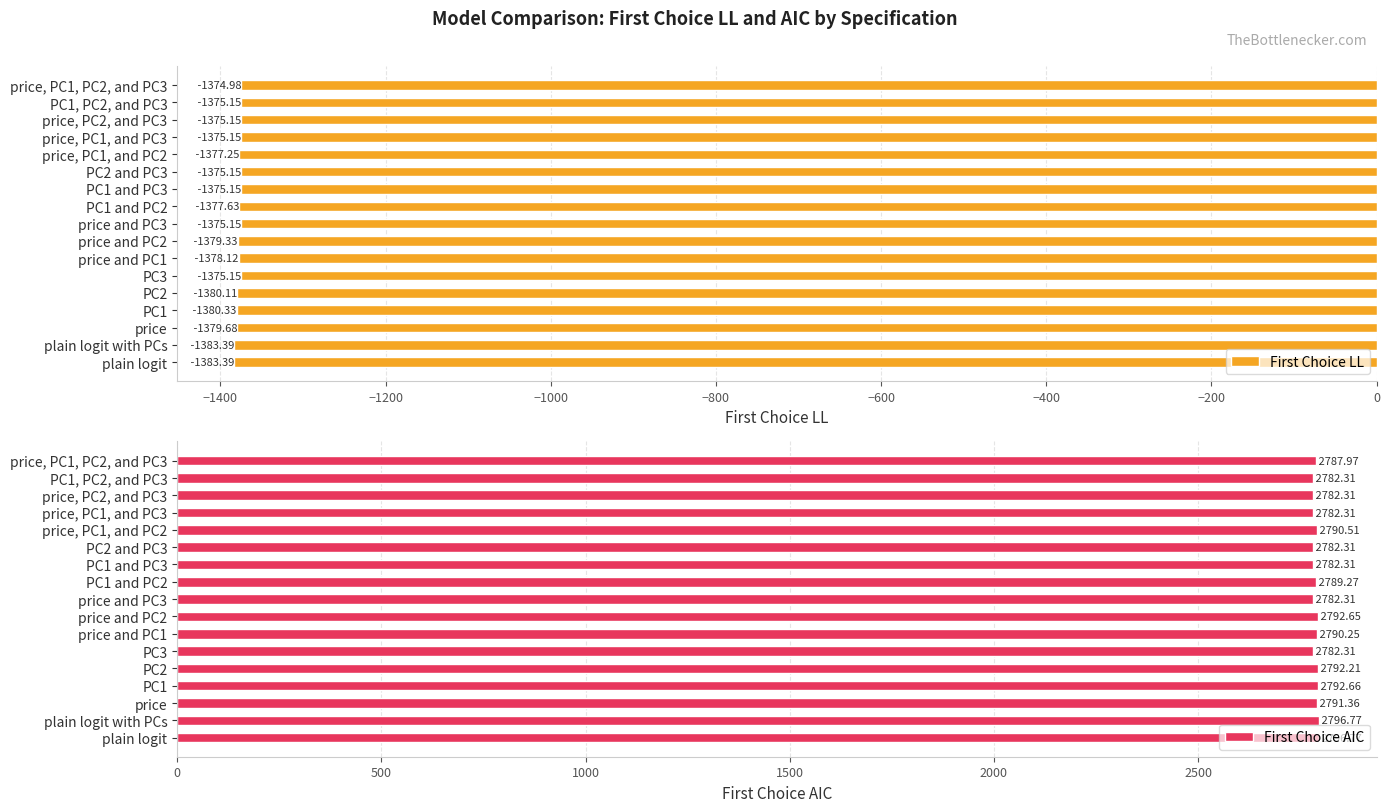

What is the difference between the second highest and minimum values in the First Choice LL series?

8.2